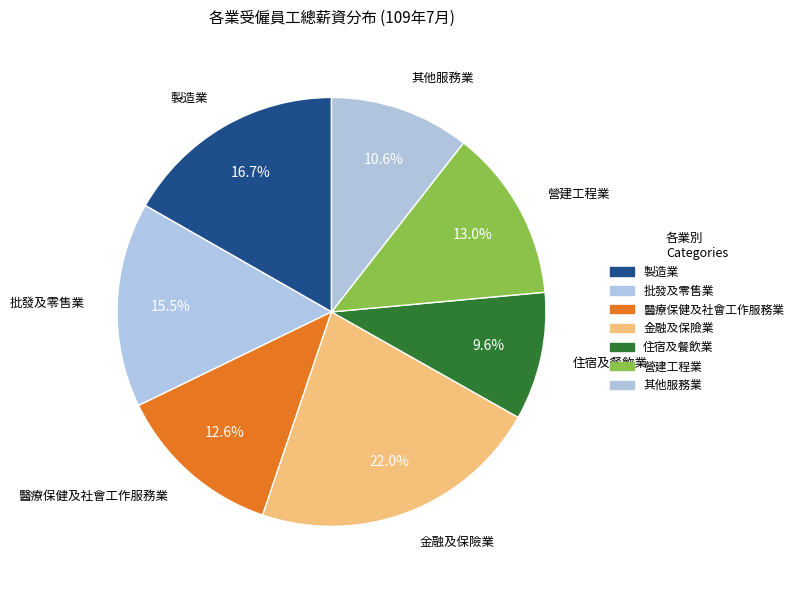

How many slices are in this pie chart?

7